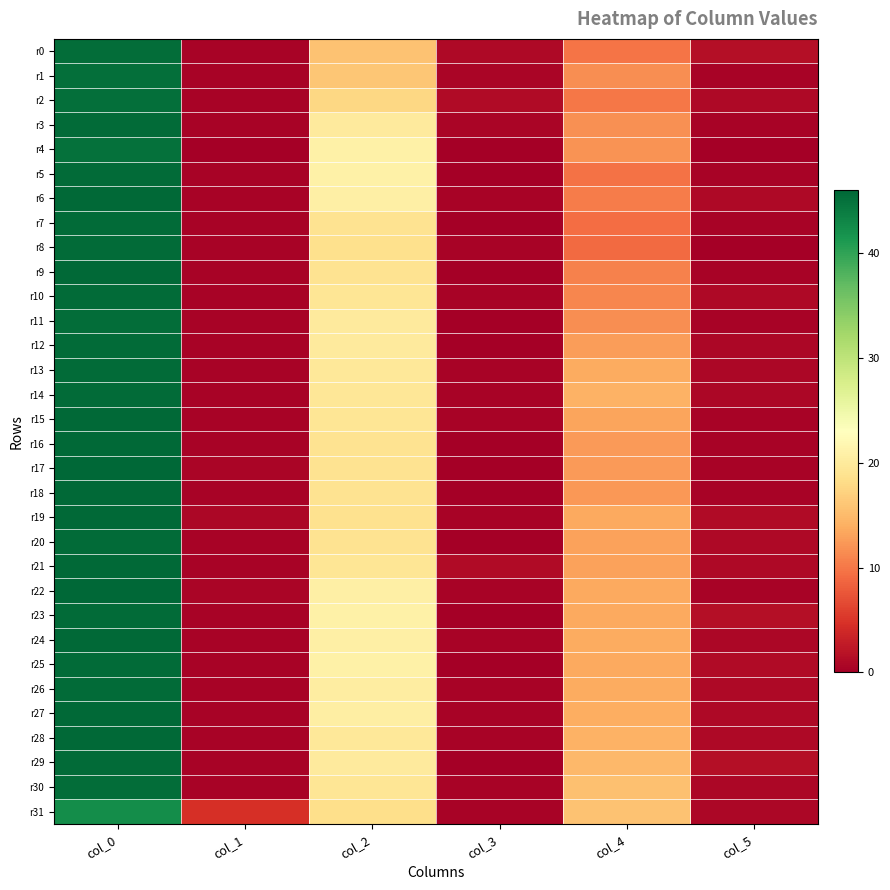

What is the spread (max minus min) of values at col_0?

3.7